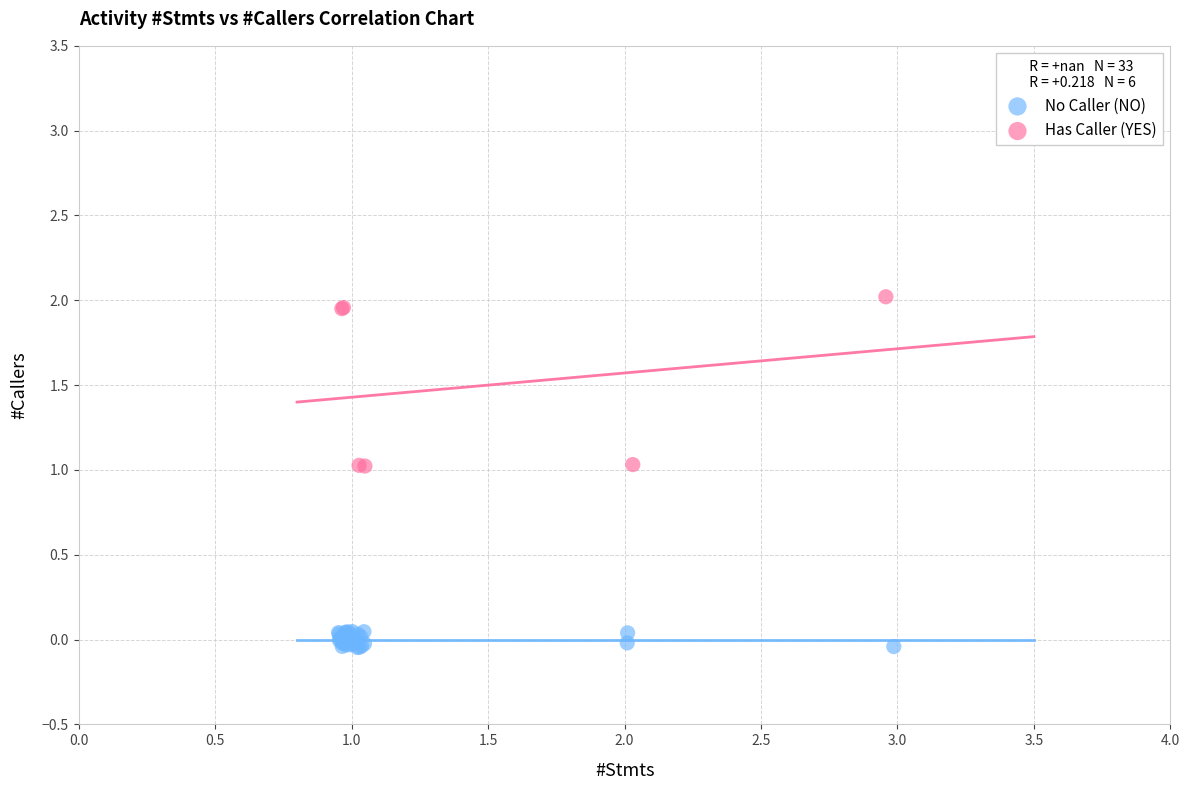

Which series contains the lowest Y value?

No Caller (NO)